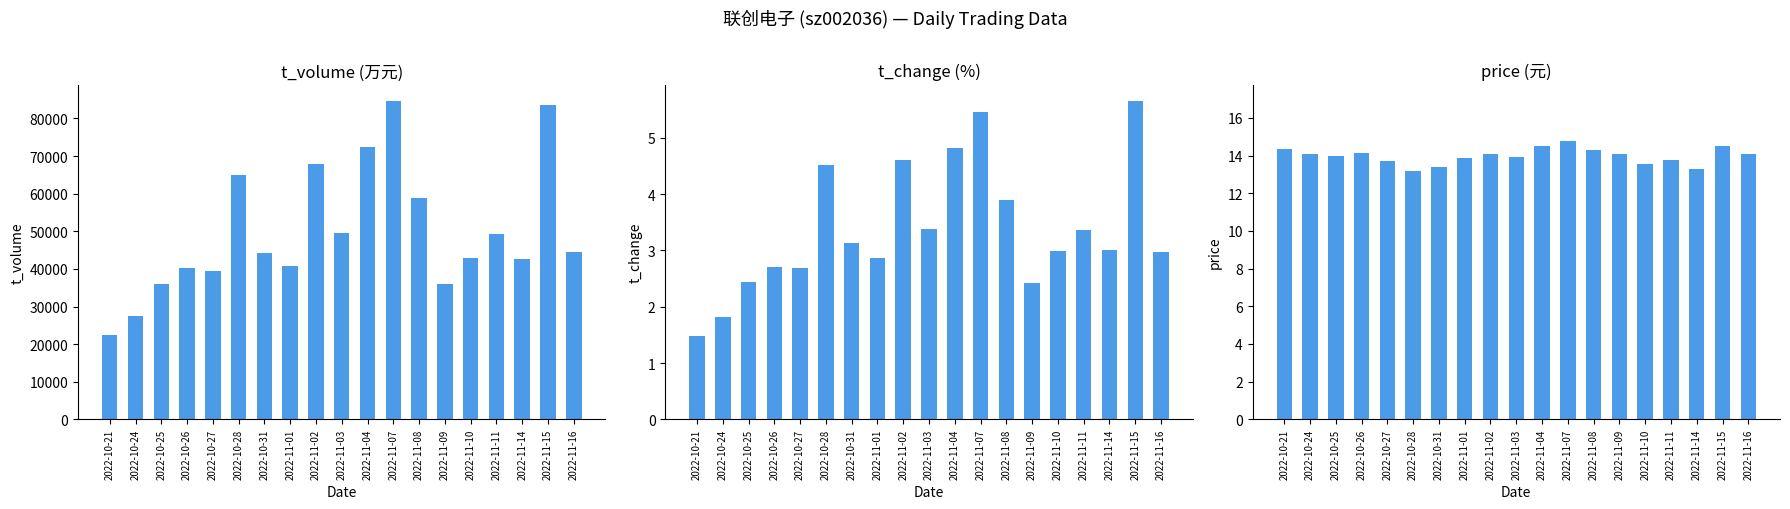

How many values in the t_change series are below 3?

9